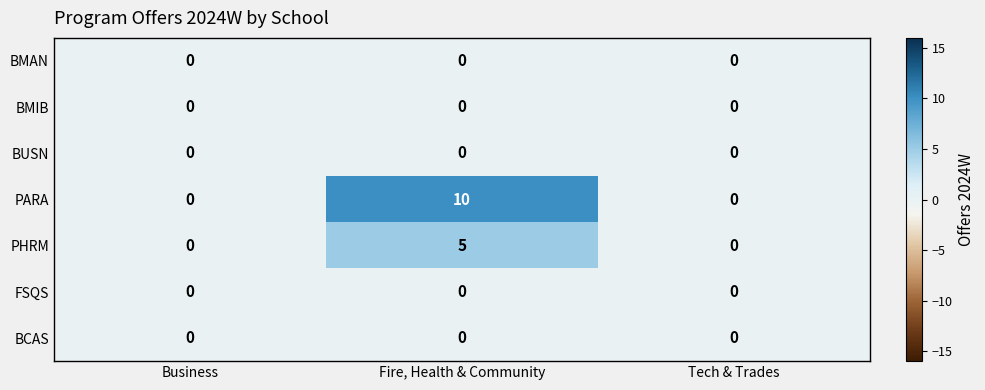

How many values in the PHRM series exceed 0?

1